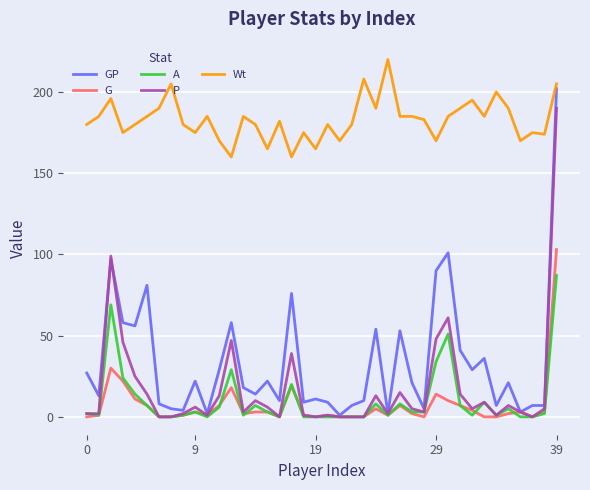

How many distinct data groups are displayed?

5